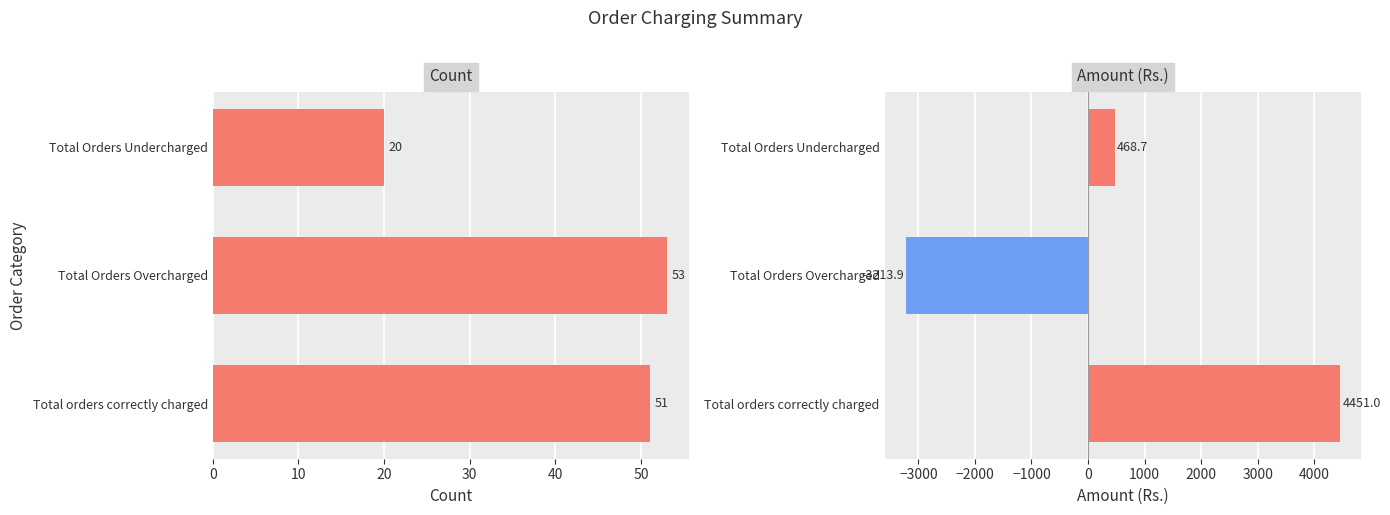

What is the minimum value shown in the chart?

-3213.9